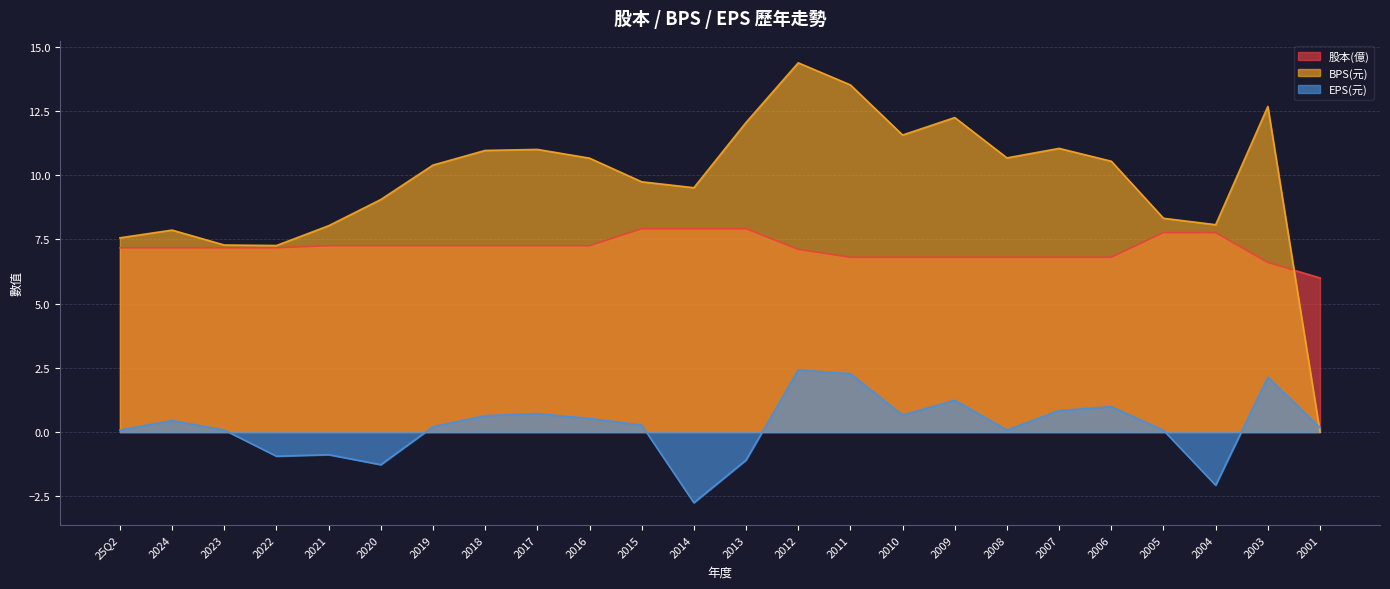

What is the total value across all series at 2017?

19.0